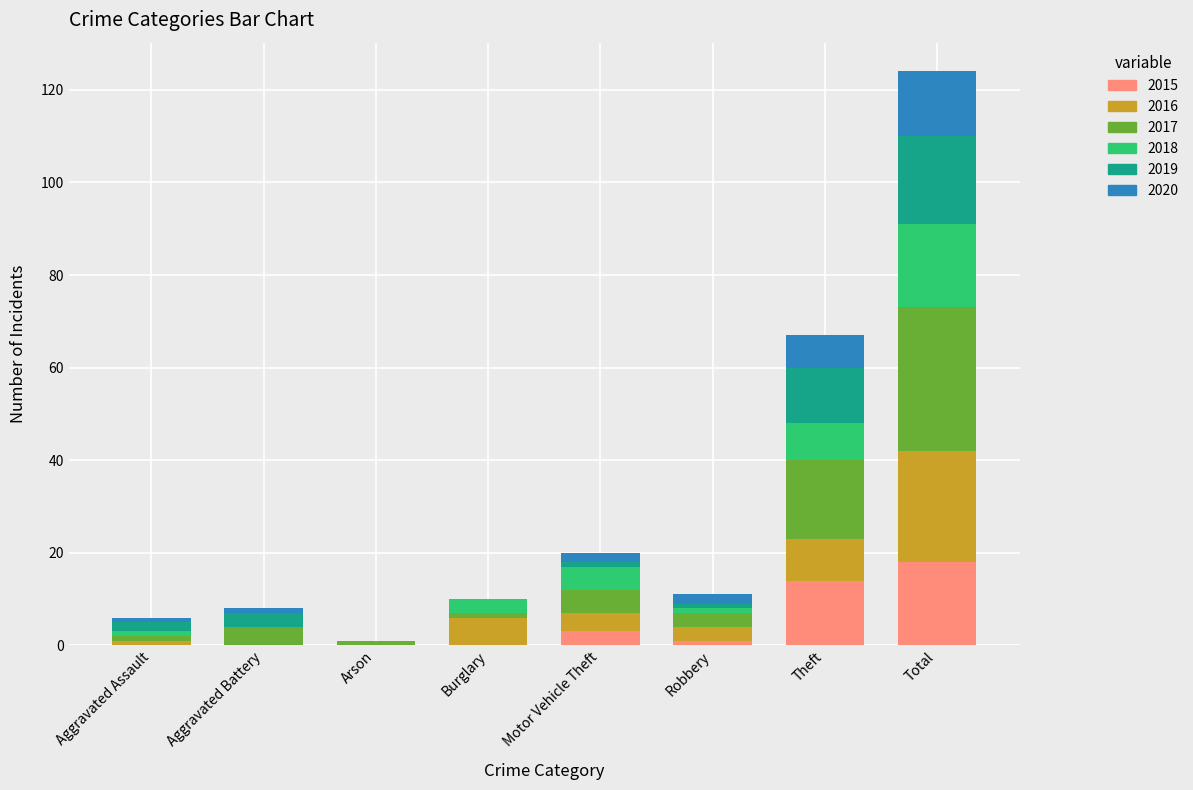

What is the total value across all series at Theft?

67